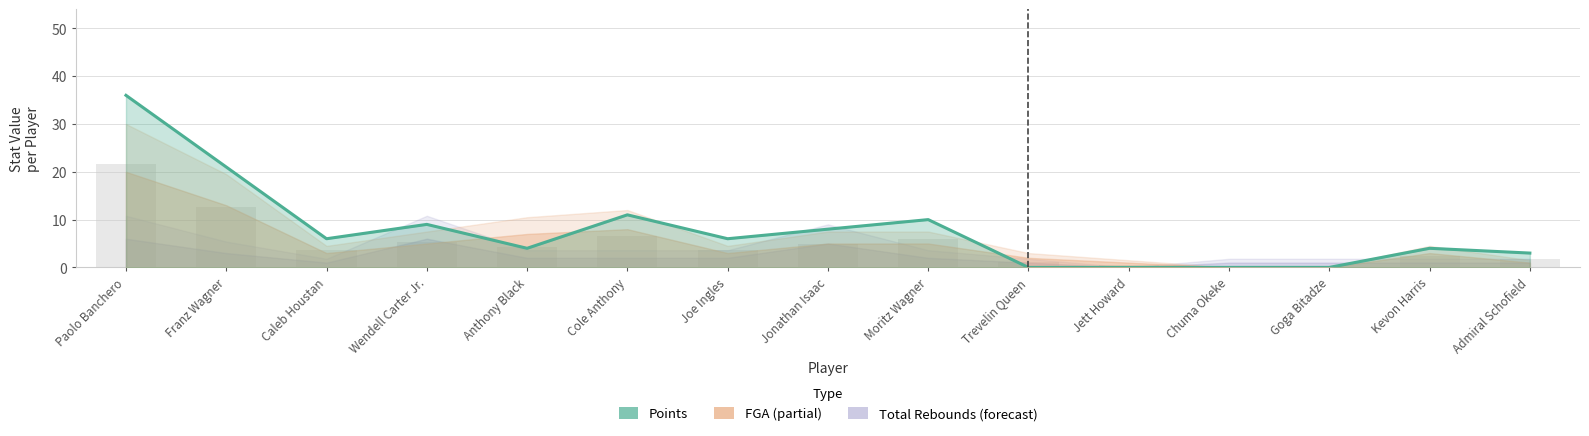

Which category has the lowest value across all series?

Trevelin Queen